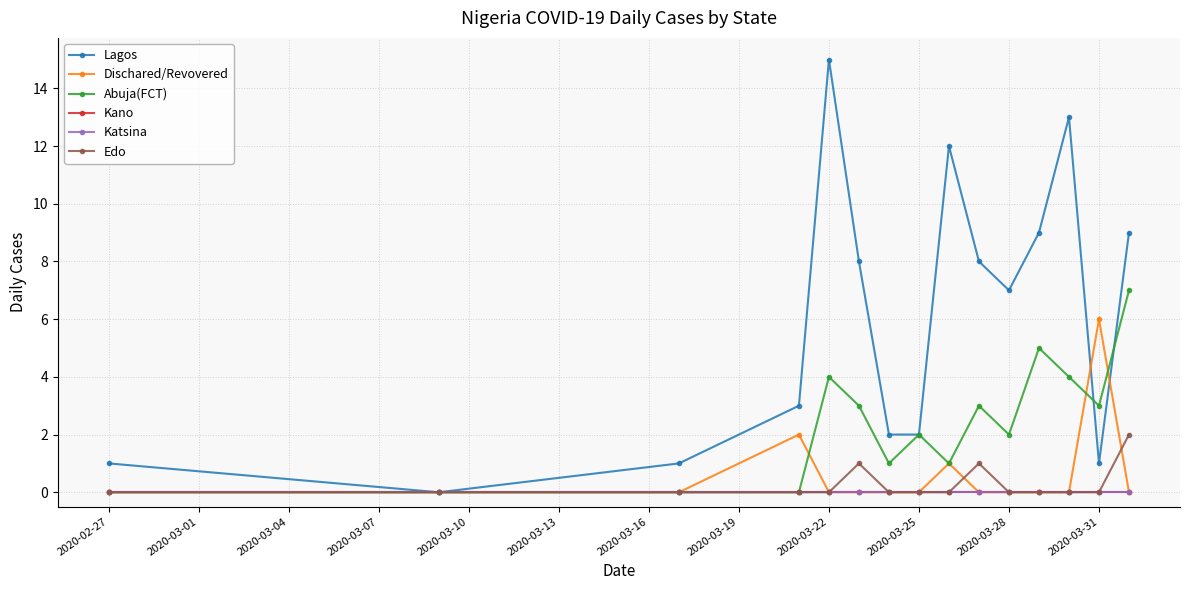

True or false: Kano and Katsina intersect in this chart.

False